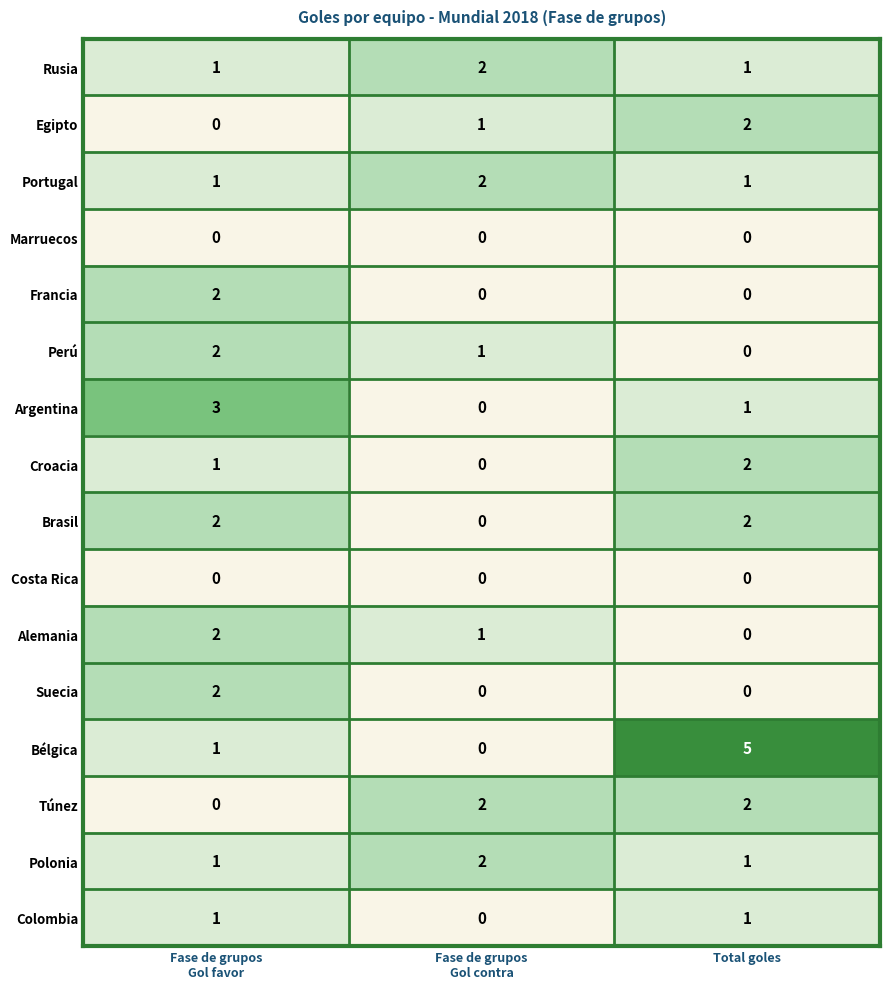

What is the sum of all Egipto values?

3